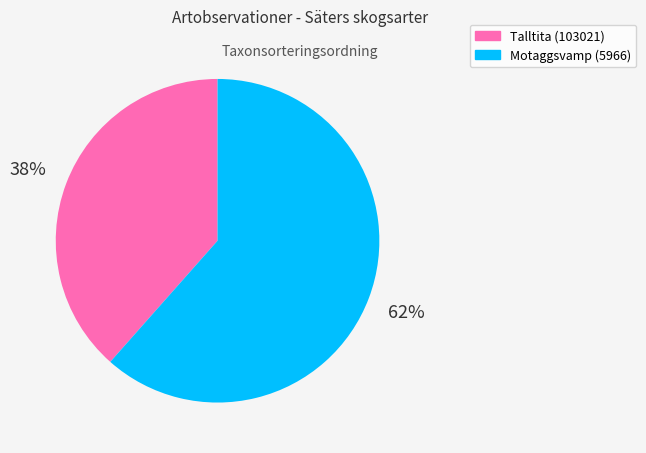

To the nearest percent, what portion does Motaggsvamp (5966) represent?

62%